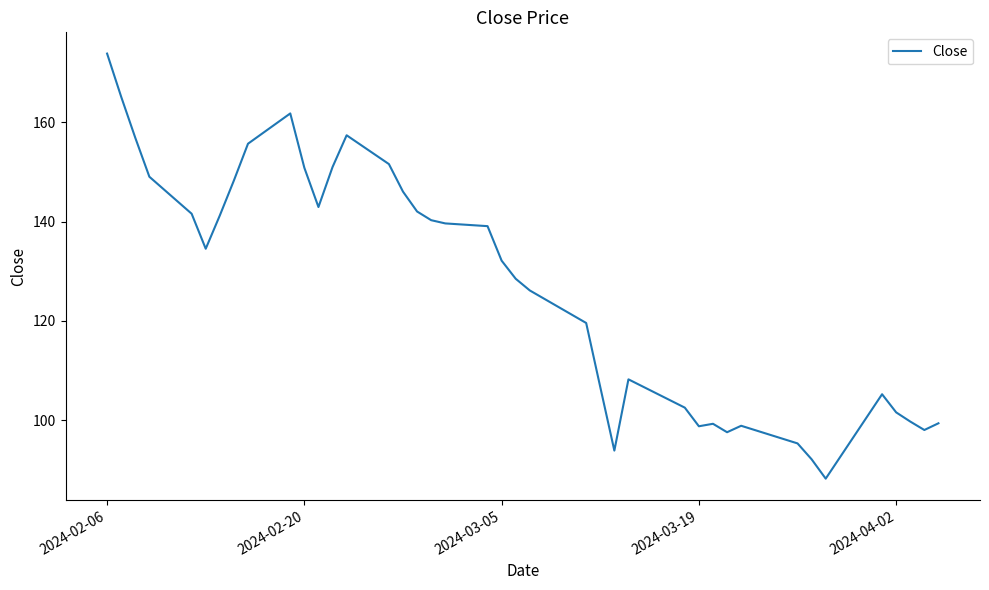

True or false: there are more than 1 points higher than both neighbors.

True